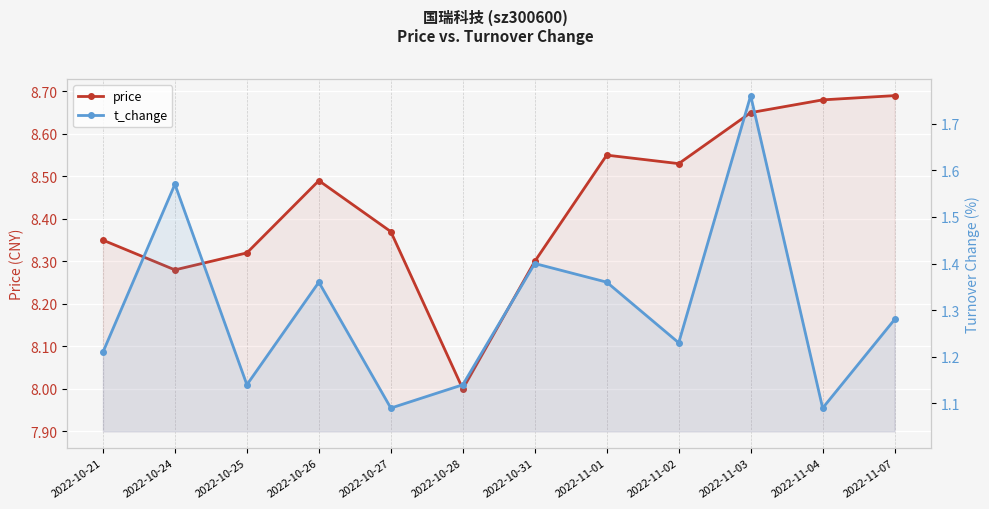

True or false: t_change and price intersect in this chart.

False